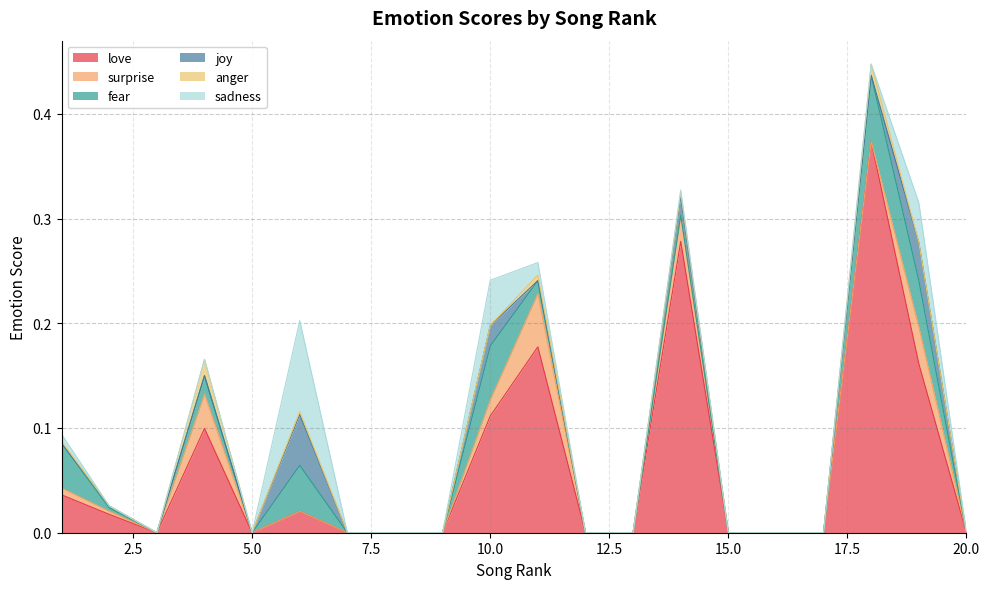

Which series has the largest total across all categories?

love